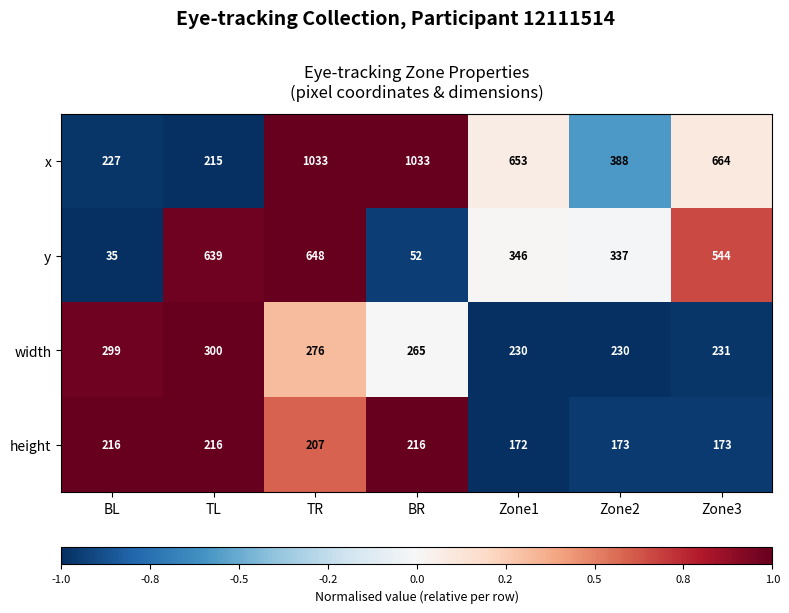

Which series changed the most between TL and Zone3?

x